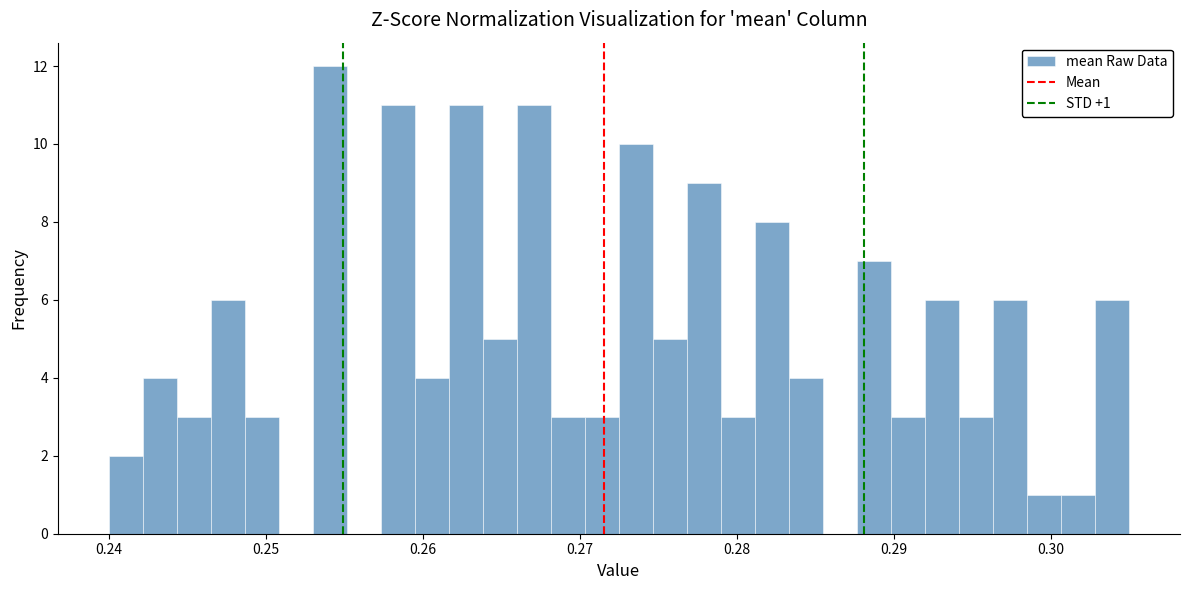

Read against the x-axis, roughly where is the centre of the tallest bar?

0.254